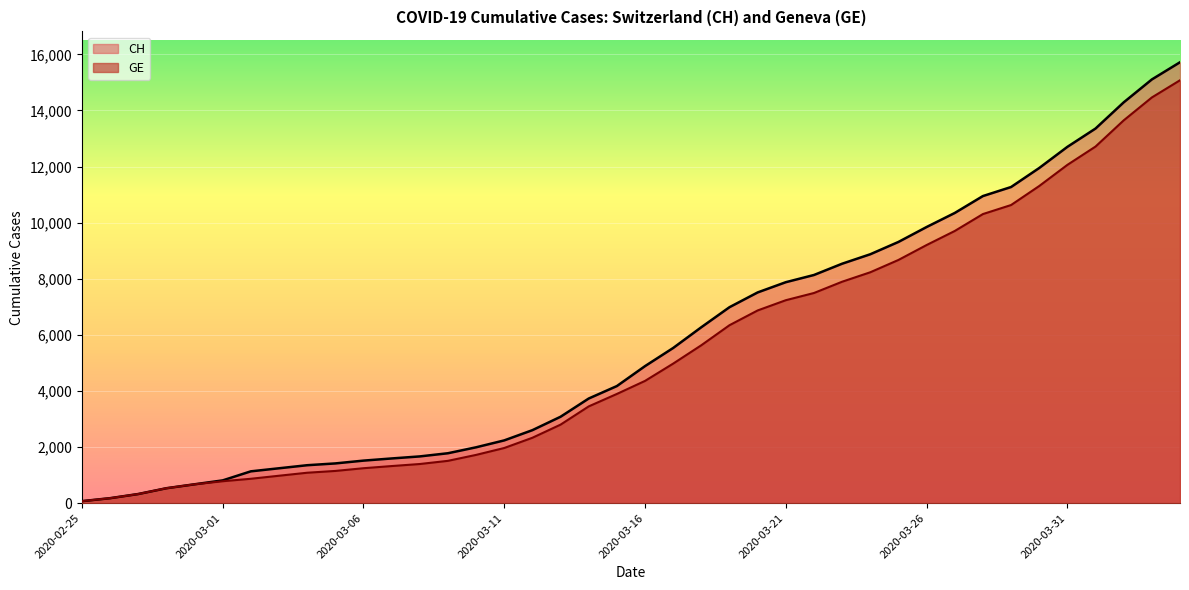

Does the chart display data point markers on the line(s)?

No